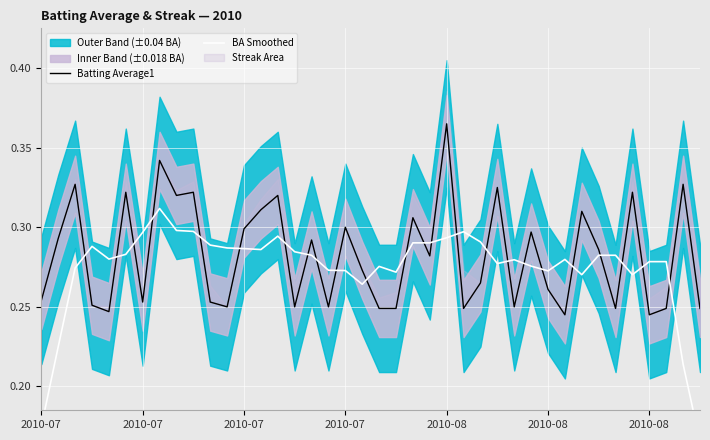

At which label does BA Smoothed reach its minimum?

39